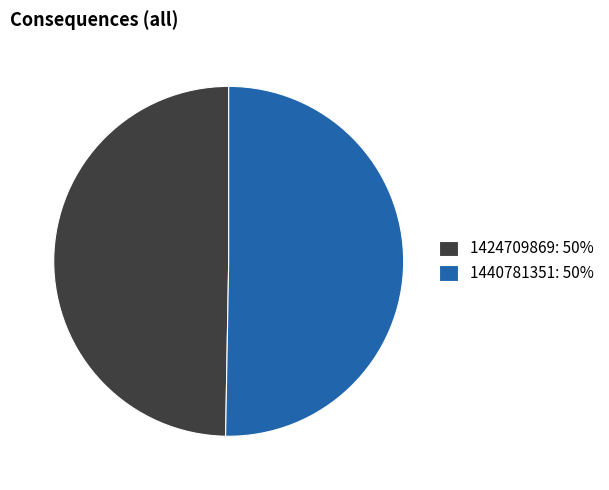

True or false: 1440781351 accounts for 58% of the total.

False